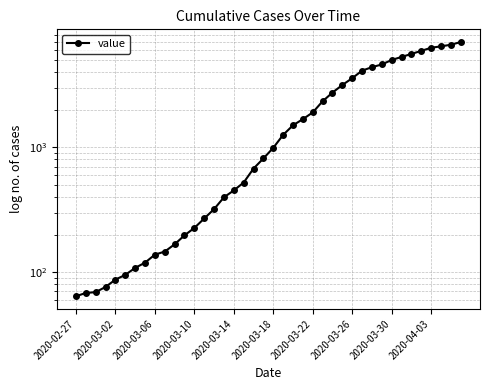

The chart shows a value of 10690 at 37. True or false?

False